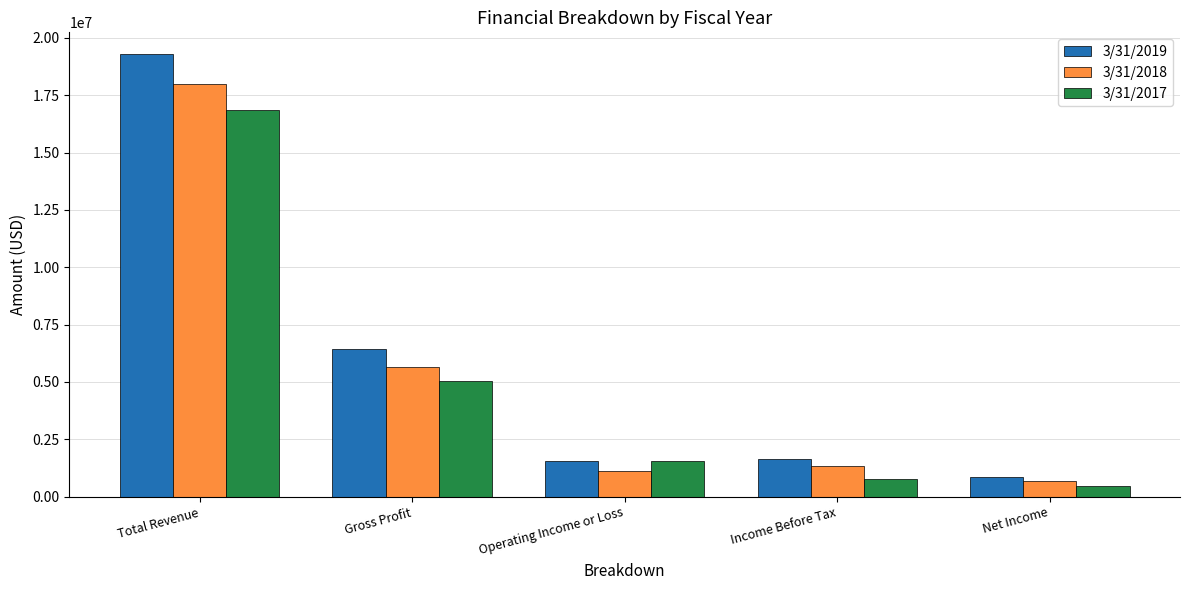

What is the spread (max minus min) of values at Total Revenue?

2428374